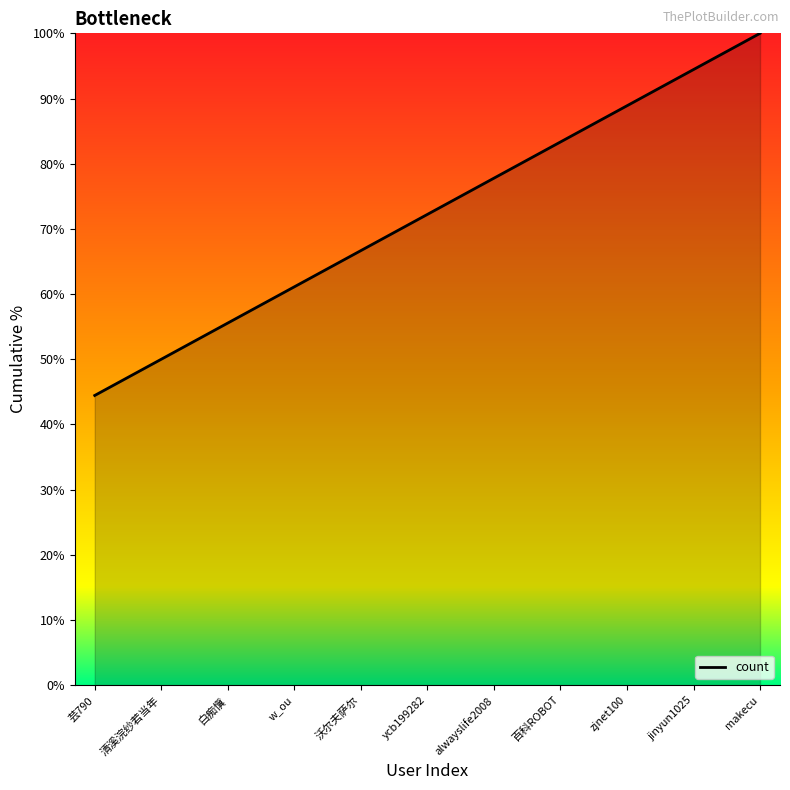

What value does the data have at 清溪浣纱若当年?

50.0